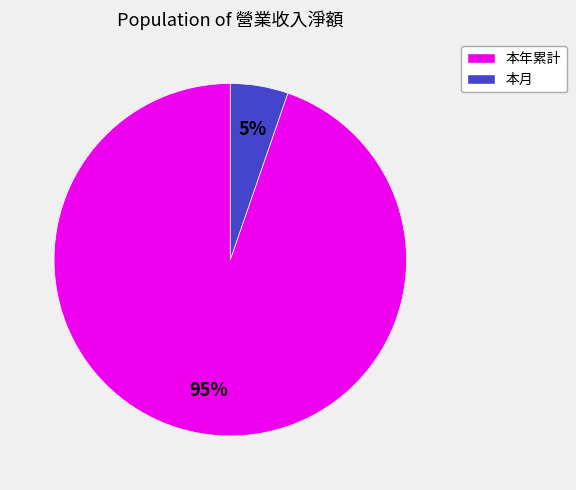

To the nearest percent, what is the average slice percentage?

50%